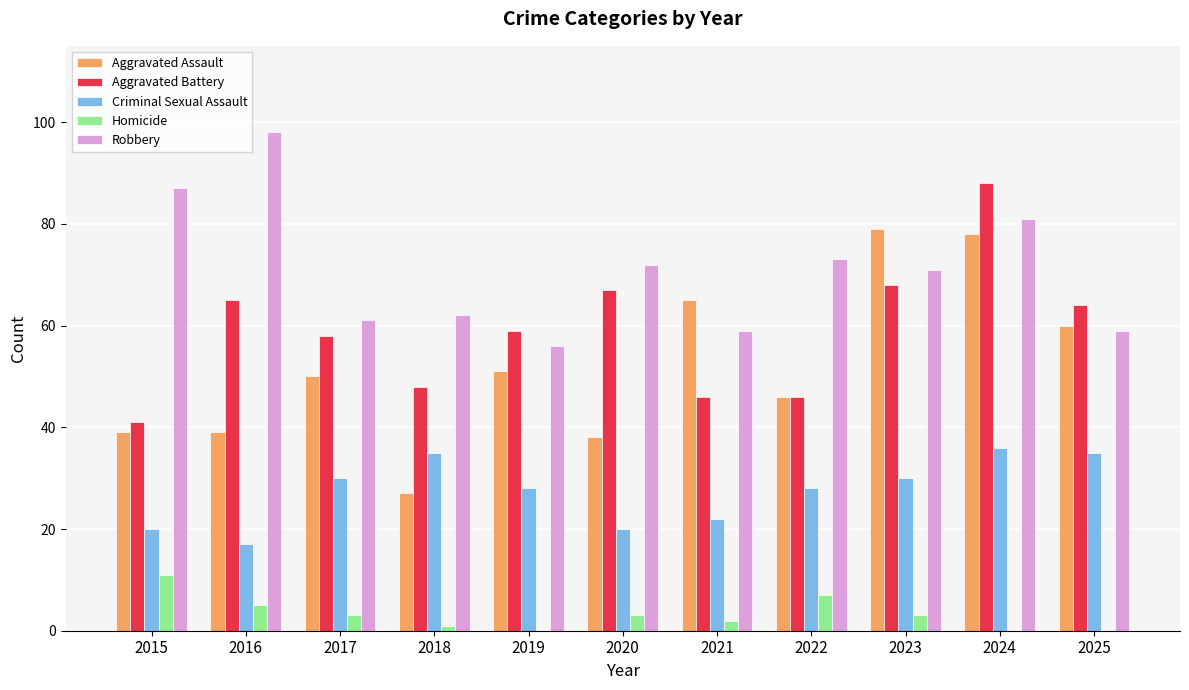

What is the sum of the Aggravated Battery values at 2024 and 2025?

152